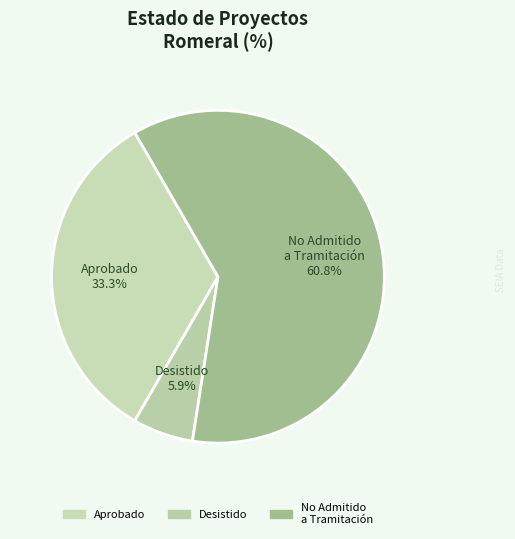

Which has a higher value, No Admitido a Tramitación or Desistido?

No Admitido a Tramitación